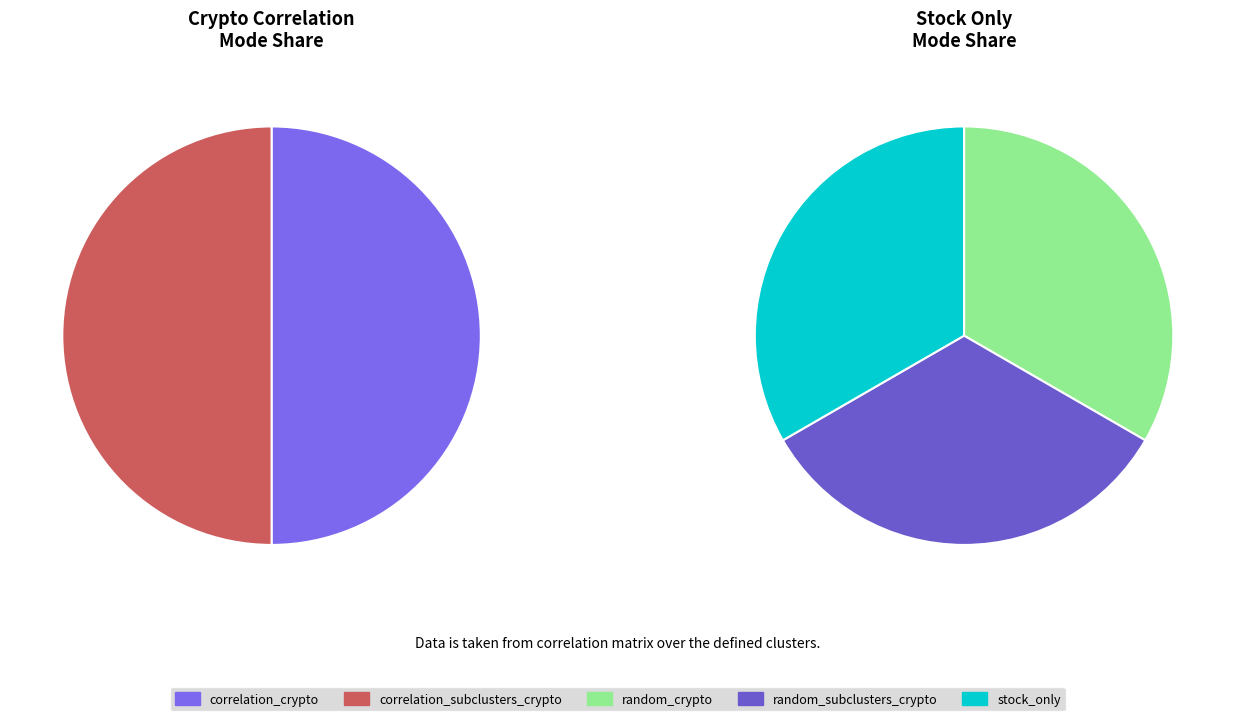

Is random_subclusters_crypto the majority of the pie?

No